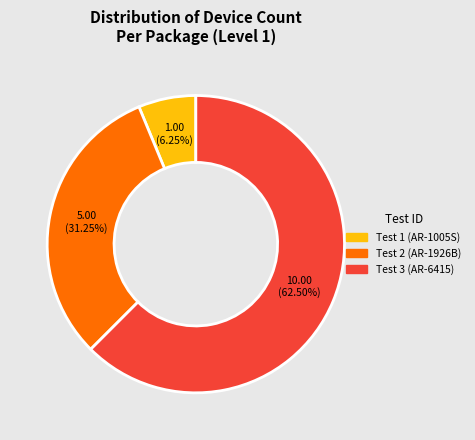

The Test 1 slice represents 1% of the pie. True or false?

False